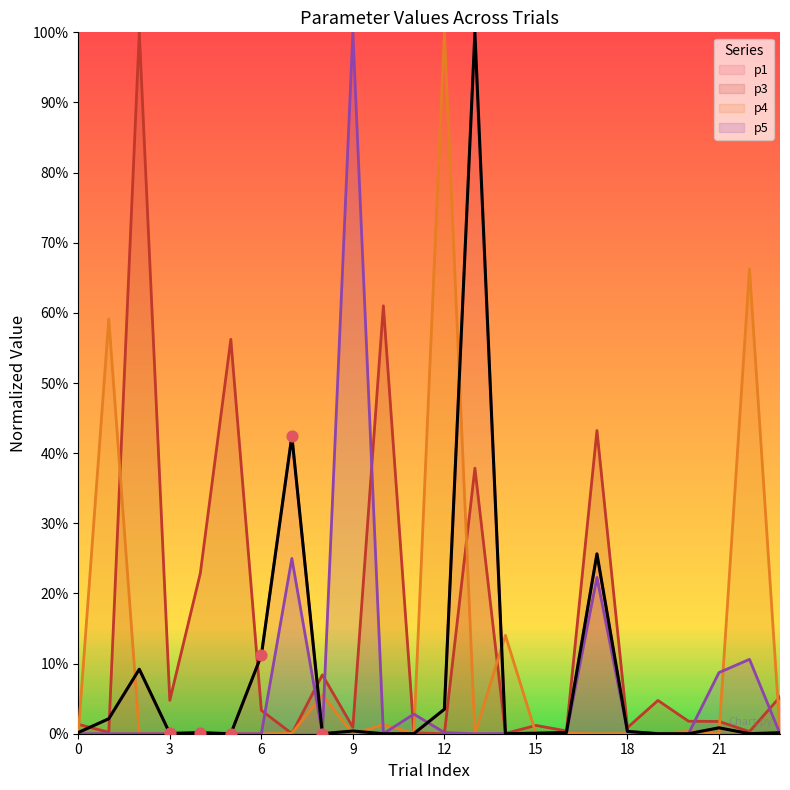

Which series has the largest total across all categories?

p3